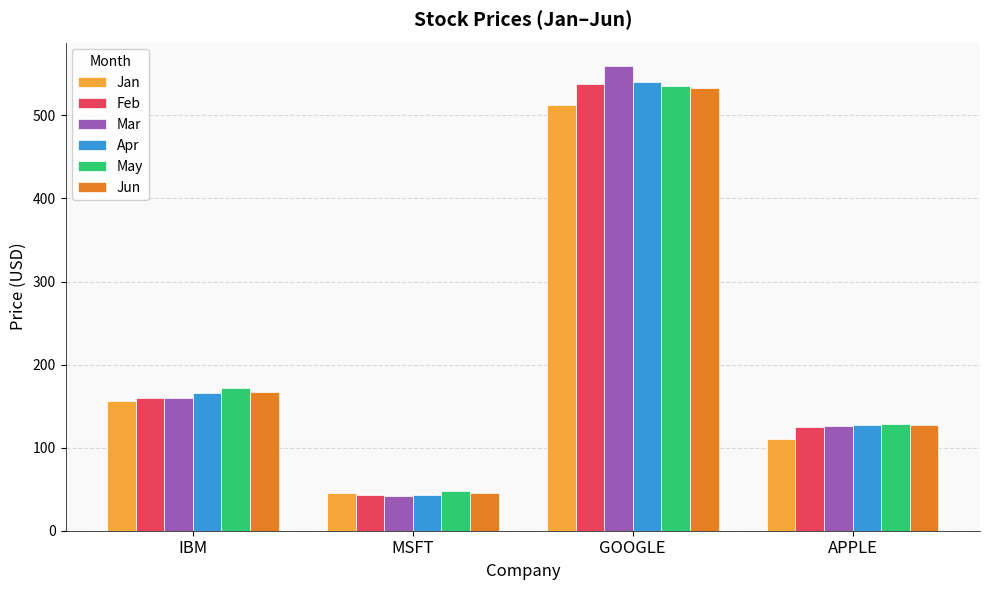

At which category is the sum across all series the highest?

GOOGLE